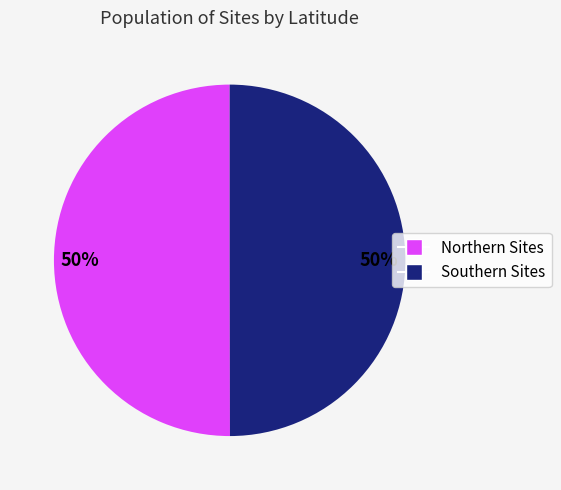

What percentage is the Northern Sites slice, to the nearest percent?

50%